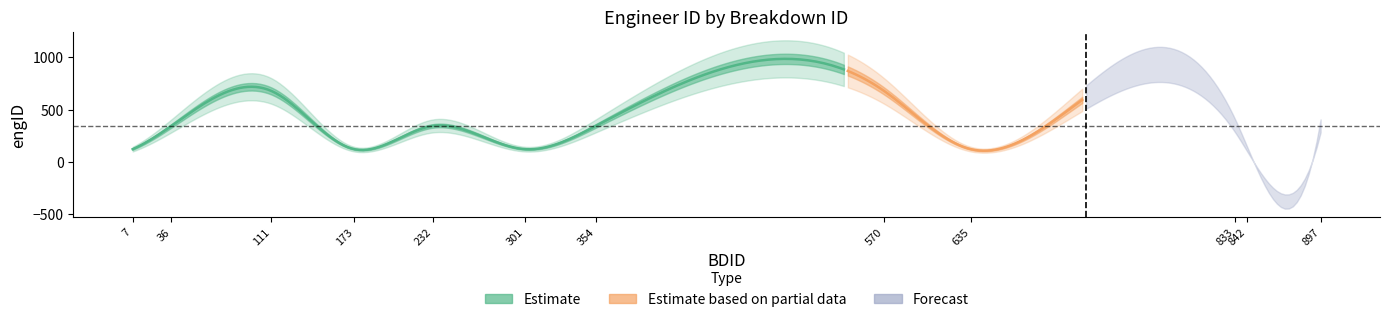

The chart shows a value of 678 at 570. True or false?

True